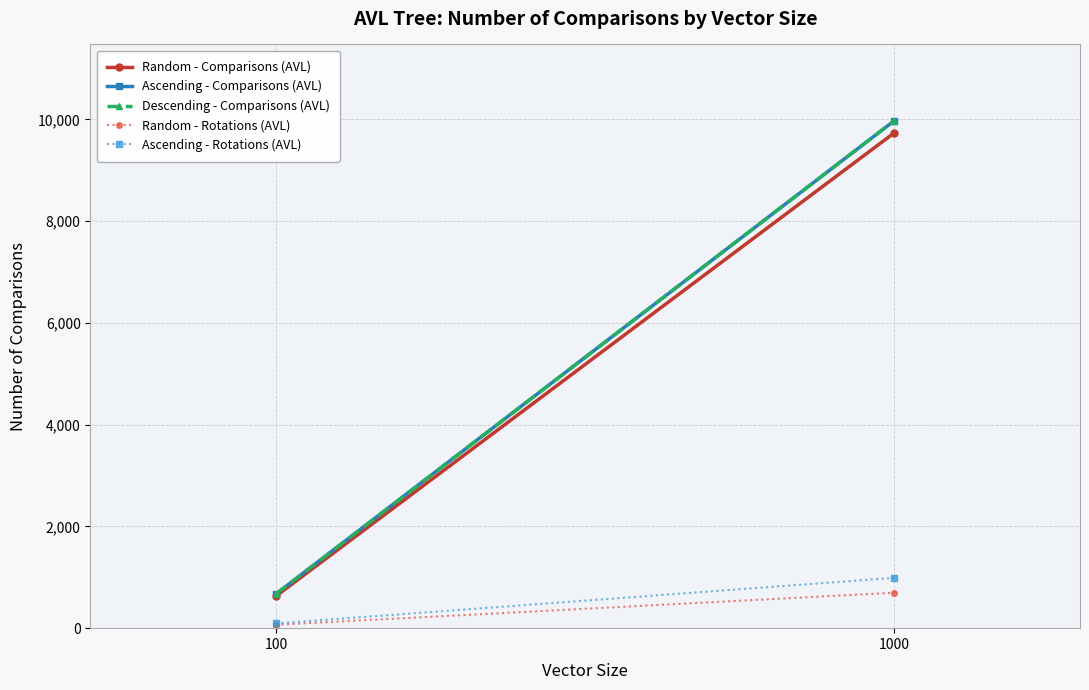

At which category is the sum across all series the highest?

1000